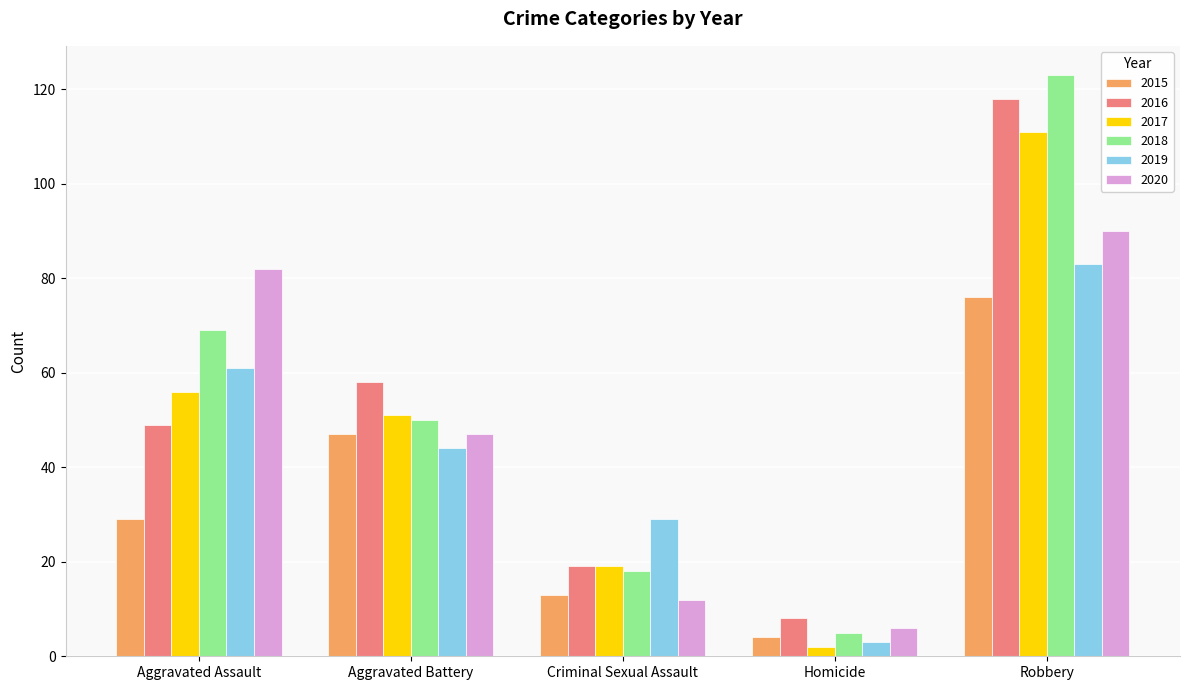

Which series has the widest spread of values?

2018